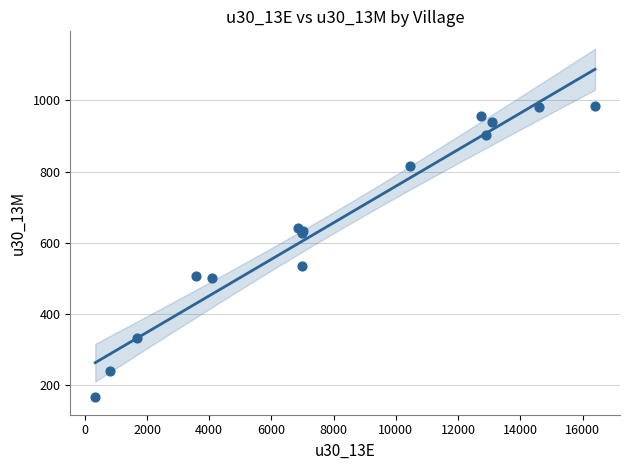

What Y value in the scatter plot is closest to 575?

535.4